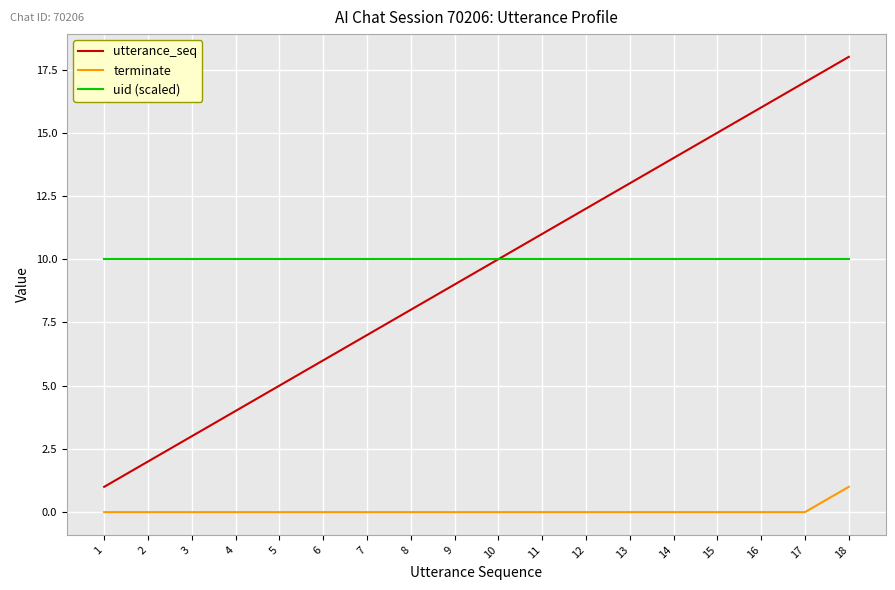

True or false: terminate and uid (scaled) intersect in this chart.

False